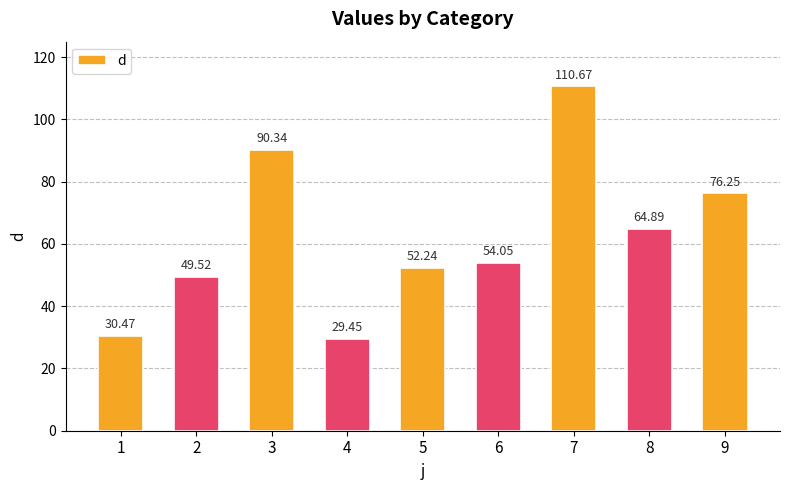

How many distinct data groups are displayed?

1